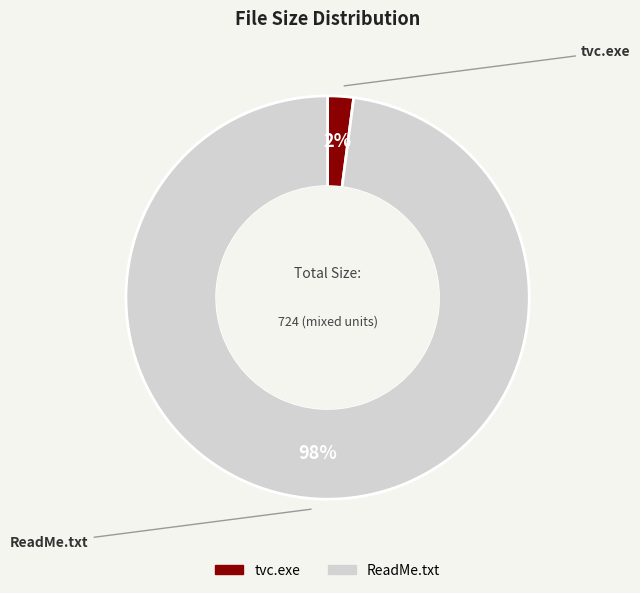

To the nearest percent, what is the average slice percentage?

50%